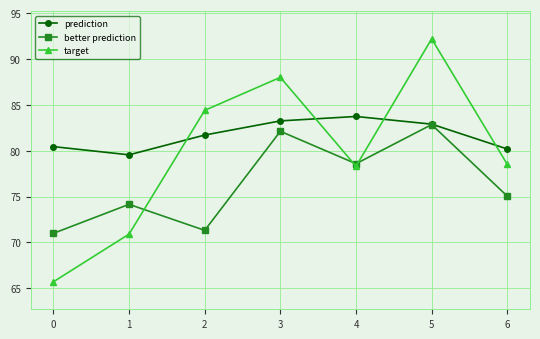

How many lines are shown in the chart?

3